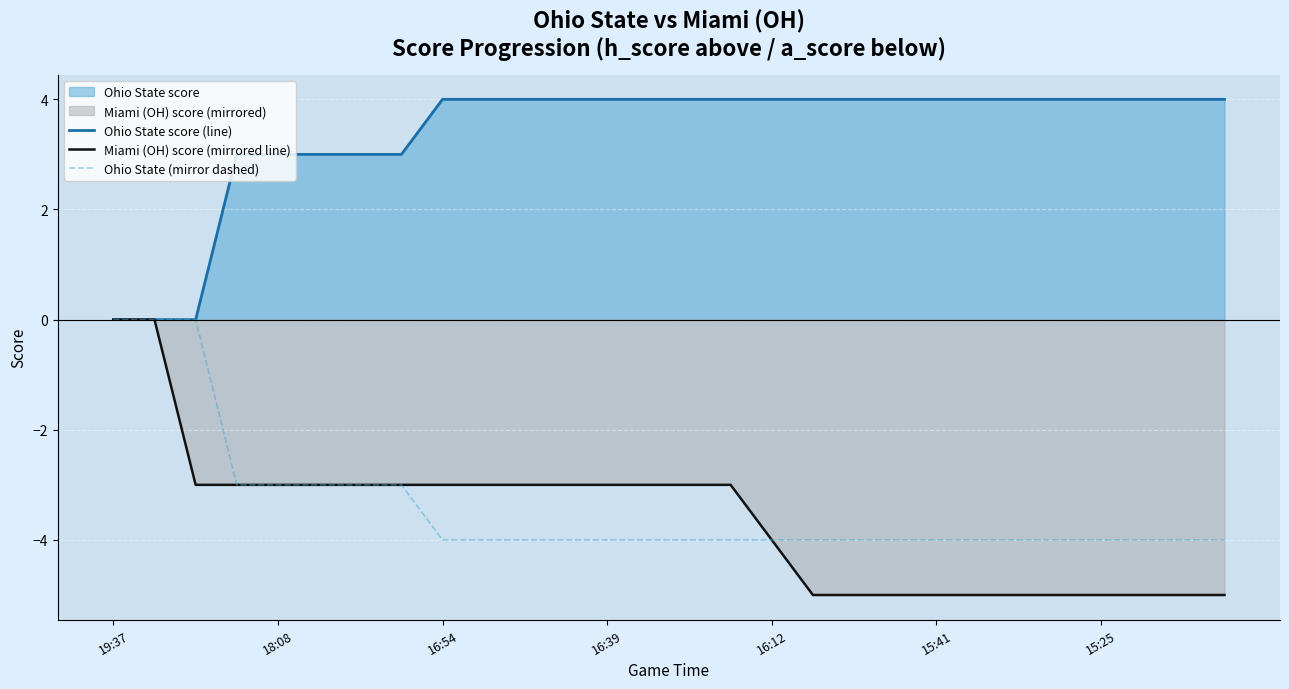

What is the total value across all series at 11?

-3